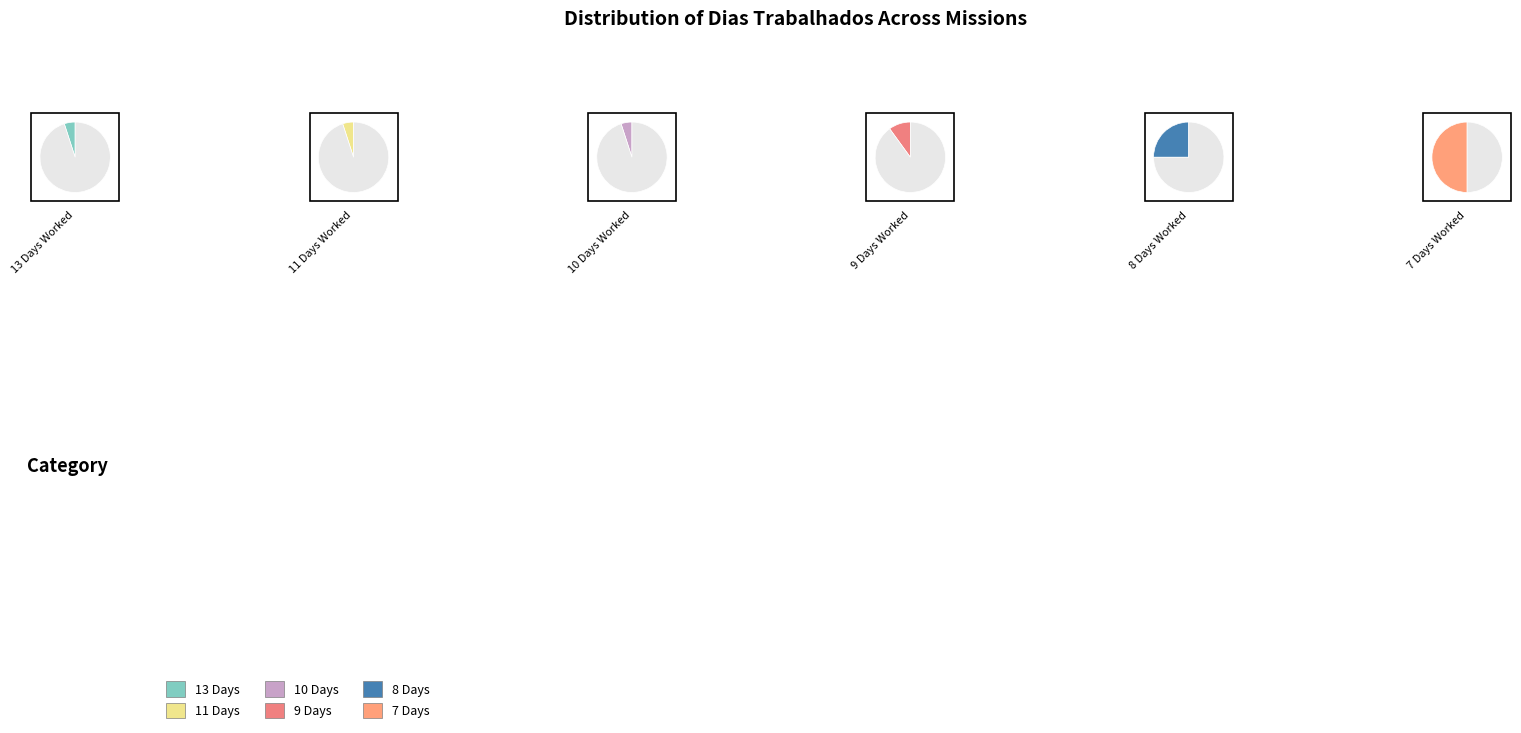

Does Row 6 account for over 50% of the chart?

No